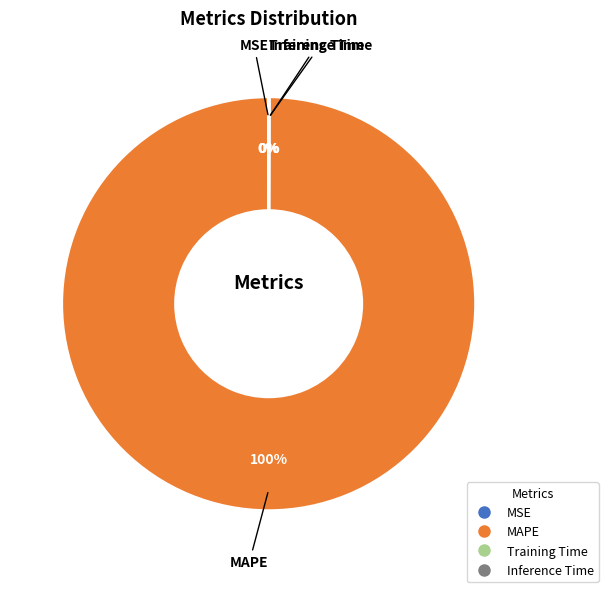

Which slice represents more than half of the pie?

MAPE